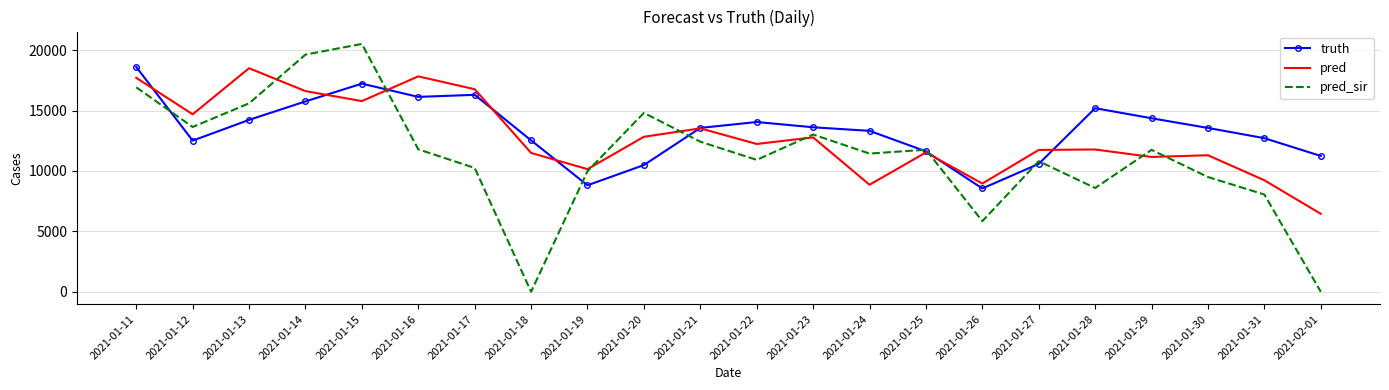

Which category has the lowest value in the pred series?

2021-02-01